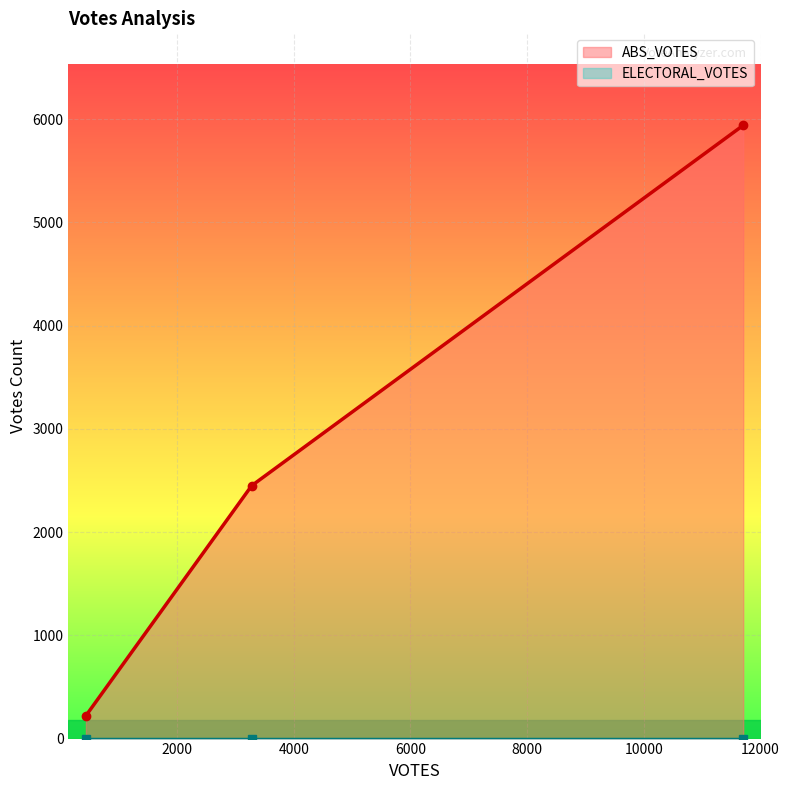

What is the value of the ABS_VOTES point at the 3rd from the left?

5941